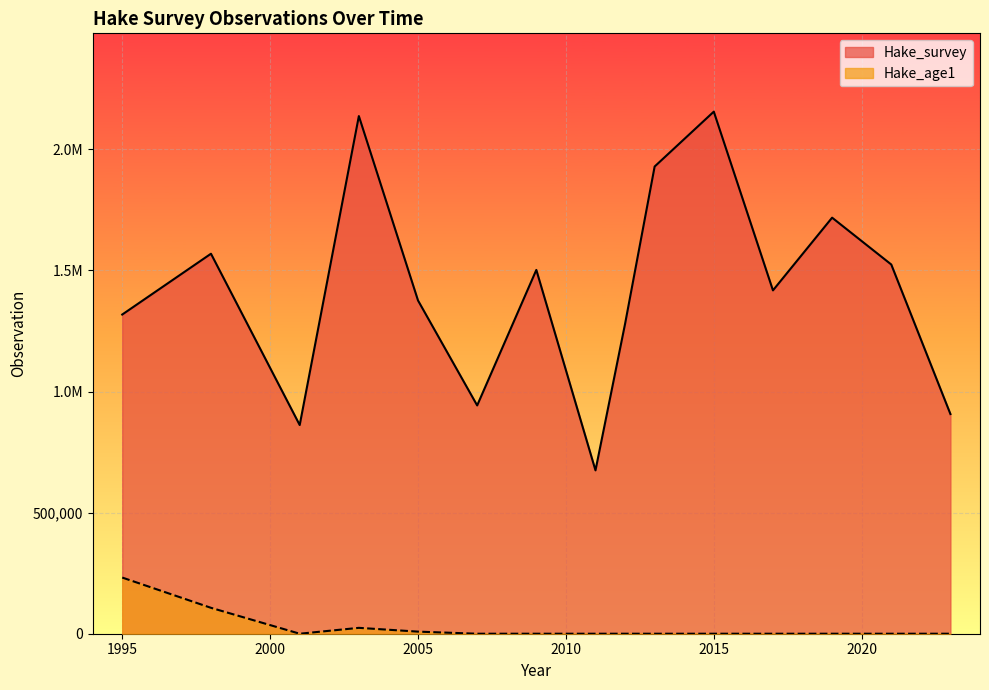

Is the value of Hake_age1 at 1998 greater than the value of Hake_survey at 2005?

No